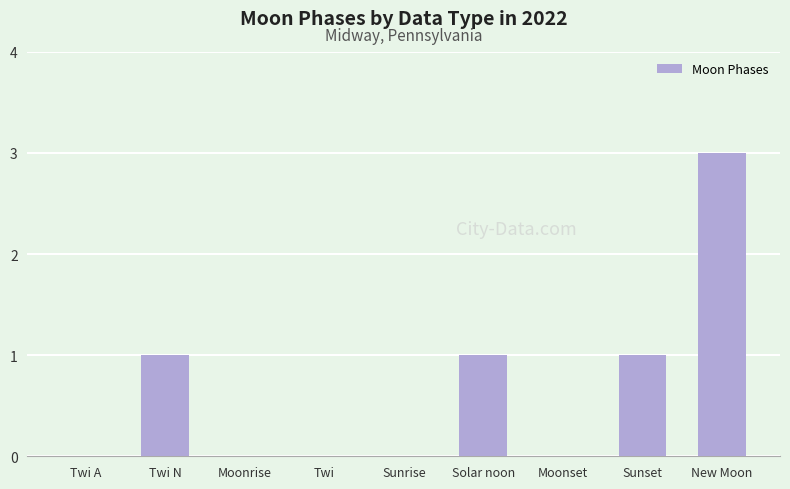

How many categories are shown in the chart?

9